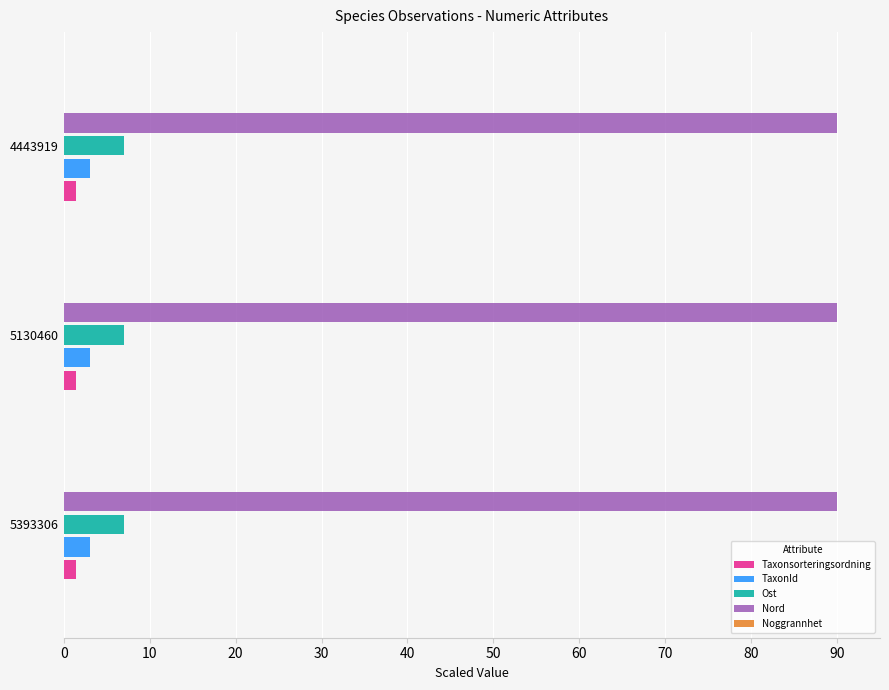

Is the value of Nord at 5393306 greater than the value of TaxonId at 4443919?

Yes